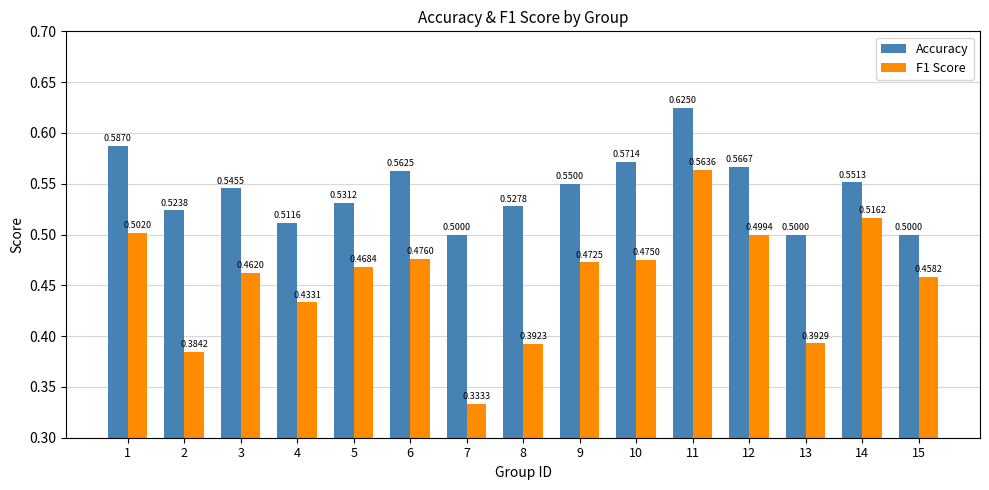

Is the value of F1 Score at 14 greater than the value of Accuracy at 5?

No